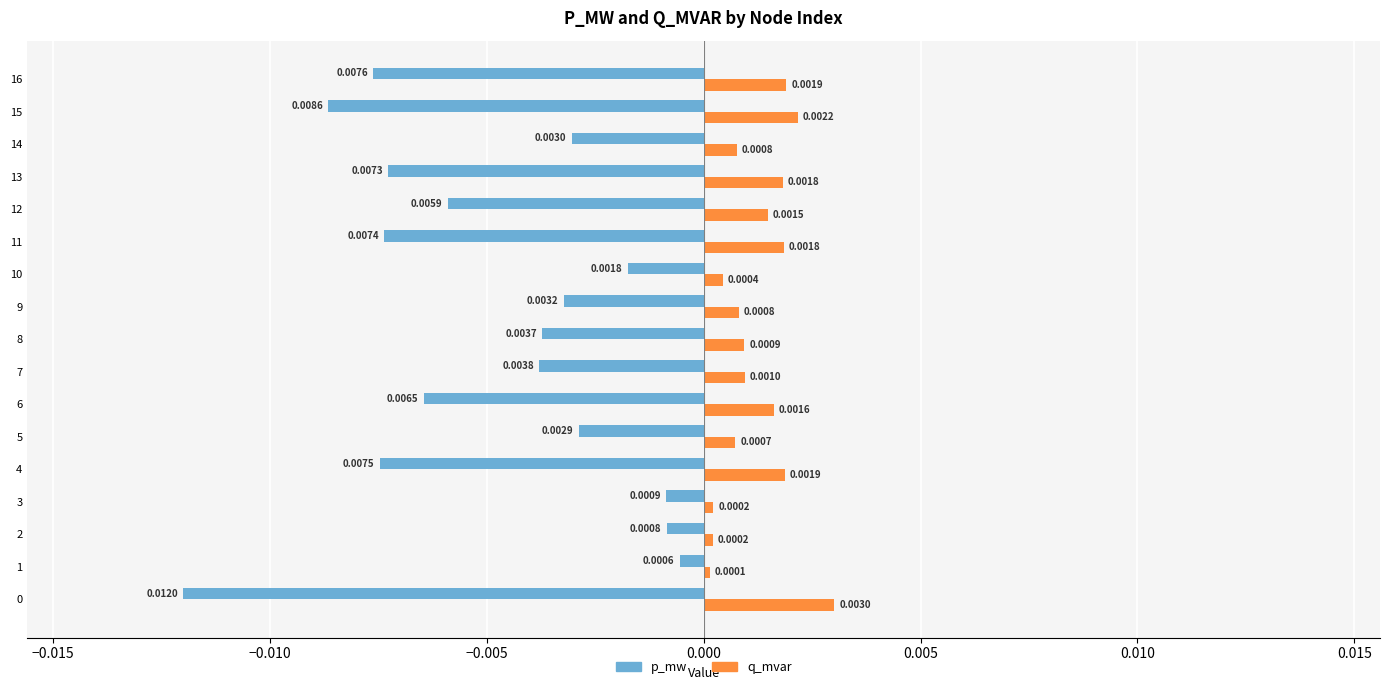

Rank the series at 1 from lowest to highest value.

p_mw, q_mvar